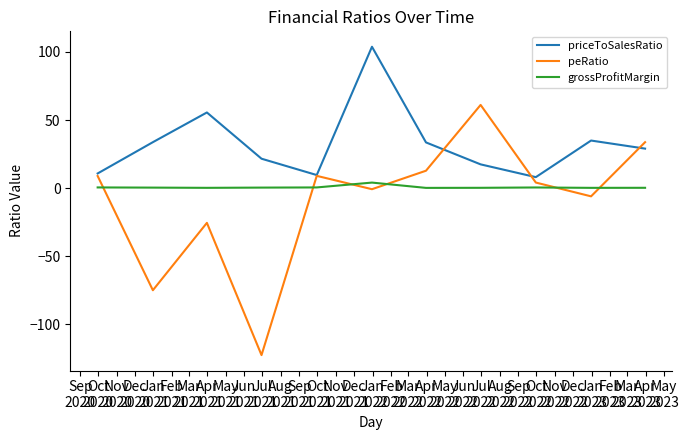

True or false: peRatio and grossProfitMargin cross at least once.

True